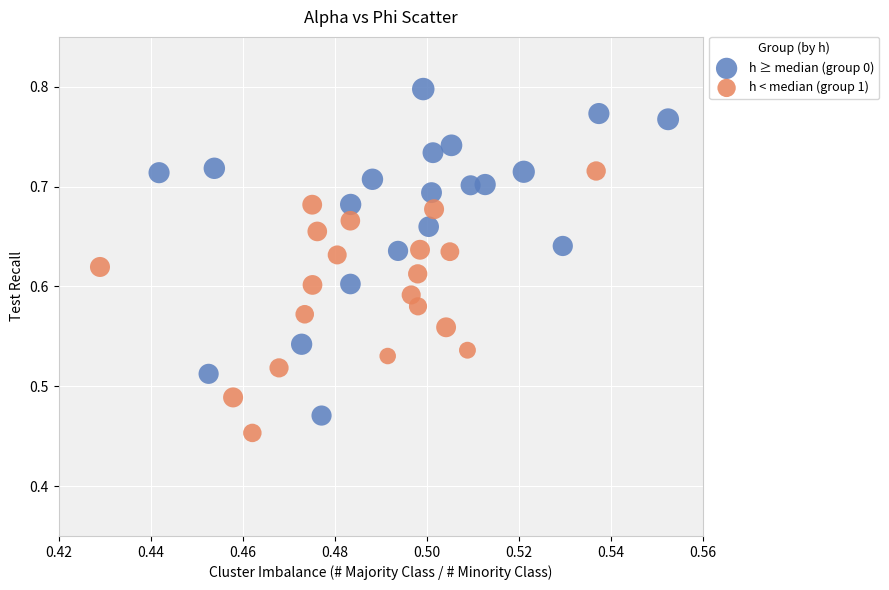

Which series contains the highest Y value?

h ≥ median (group 0)